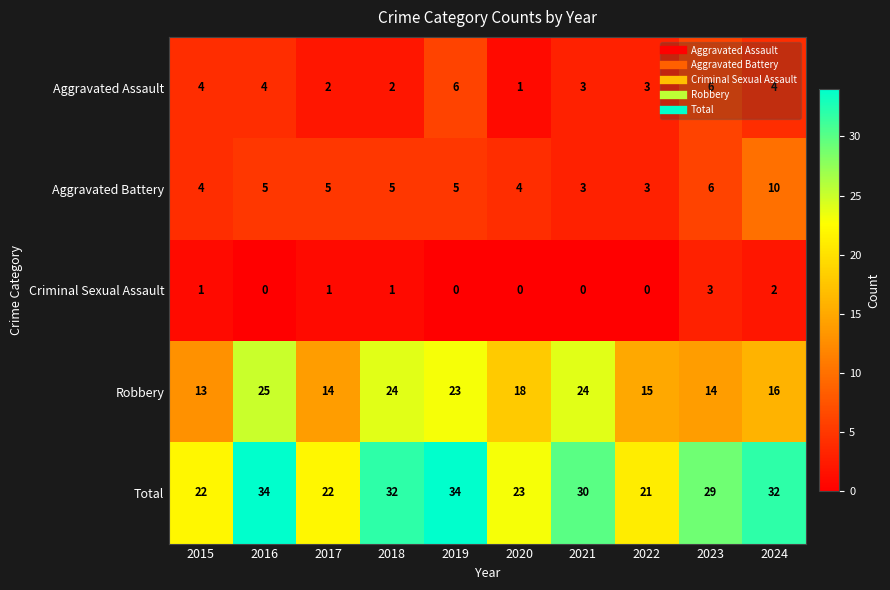

How many data points in Total are less than 30?

5